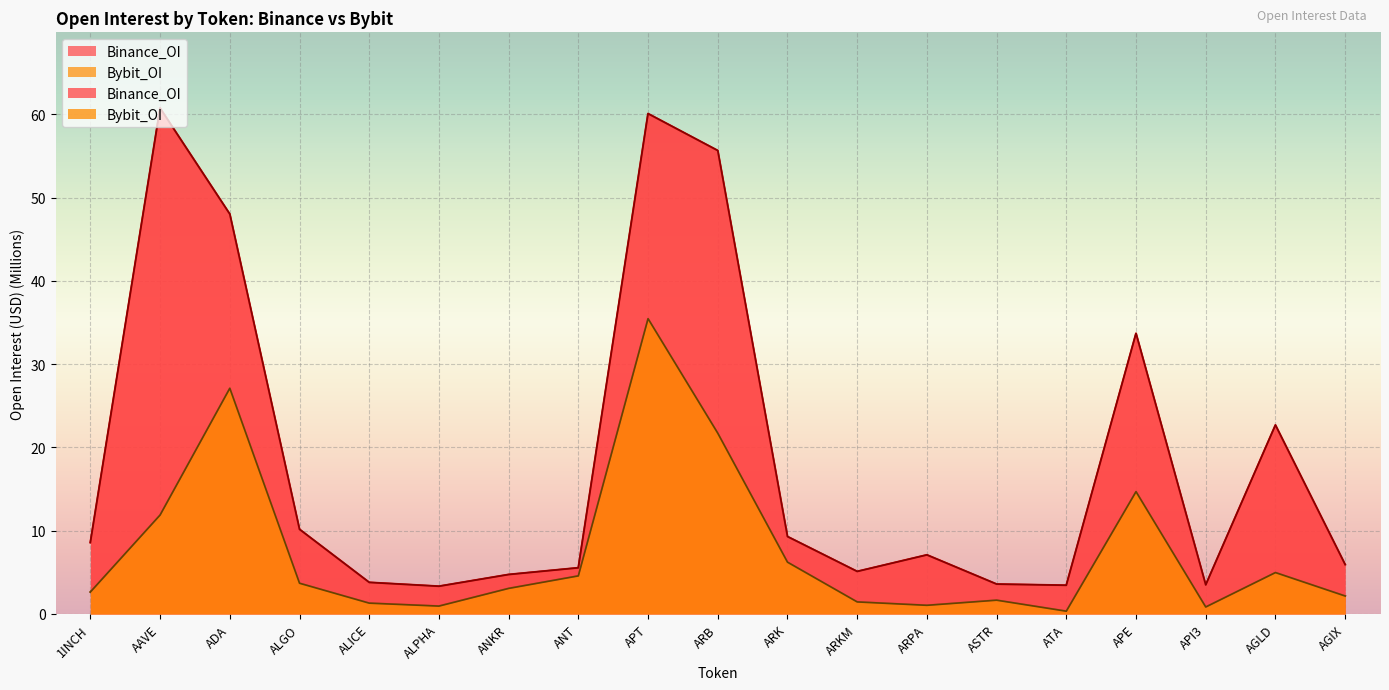

Reading left to right, what are all the values shown in this chart?

Binance_OI: 8.6	60.8	48.0	10.2	3.8	3.3	4.7	5.5	60.1	55.7	9.3	5.1	7.1	3.6	3.4	33.7	3.5	22.7	5.9
Bybit_OI: 2.6	11.9	27.1	3.7	1.3	0.9	3.1	4.6	35.5	21.7	6.2	1.4	1.0	1.7	0.3	14.7	0.8	5.0	2.2